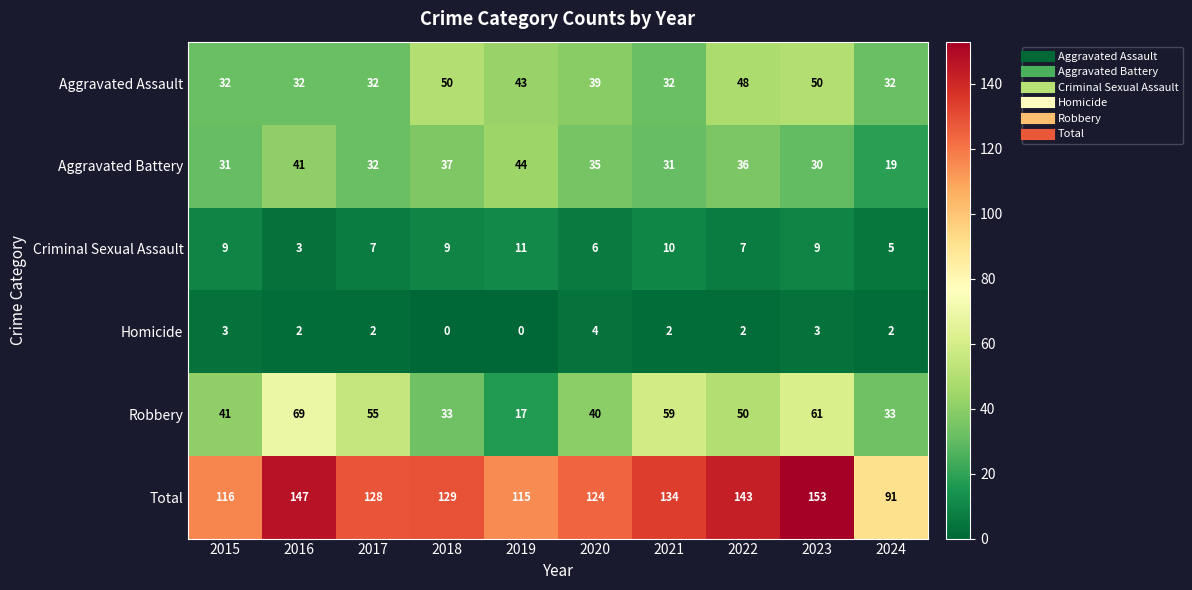

What is the difference between the Criminal Sexual Assault values at 2015 and 2016?

6